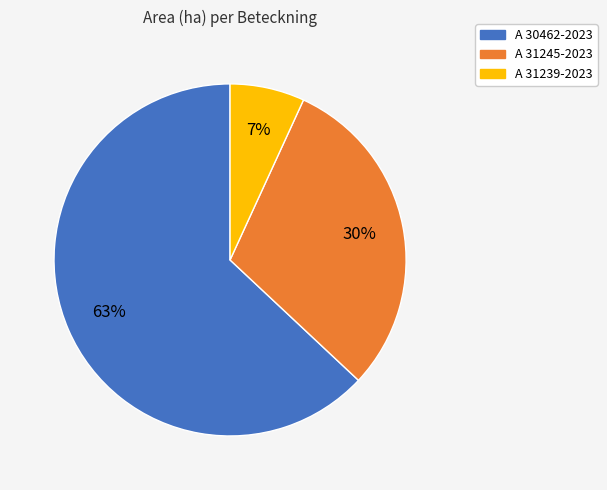

What is the ratio of the value at A 31245-2023 to the value at A 30462-2023?

0.5